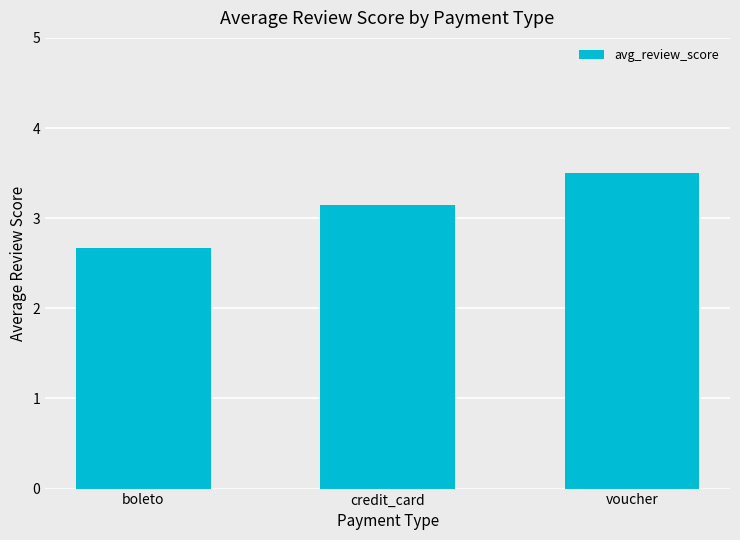

How many distinct data groups are displayed?

1